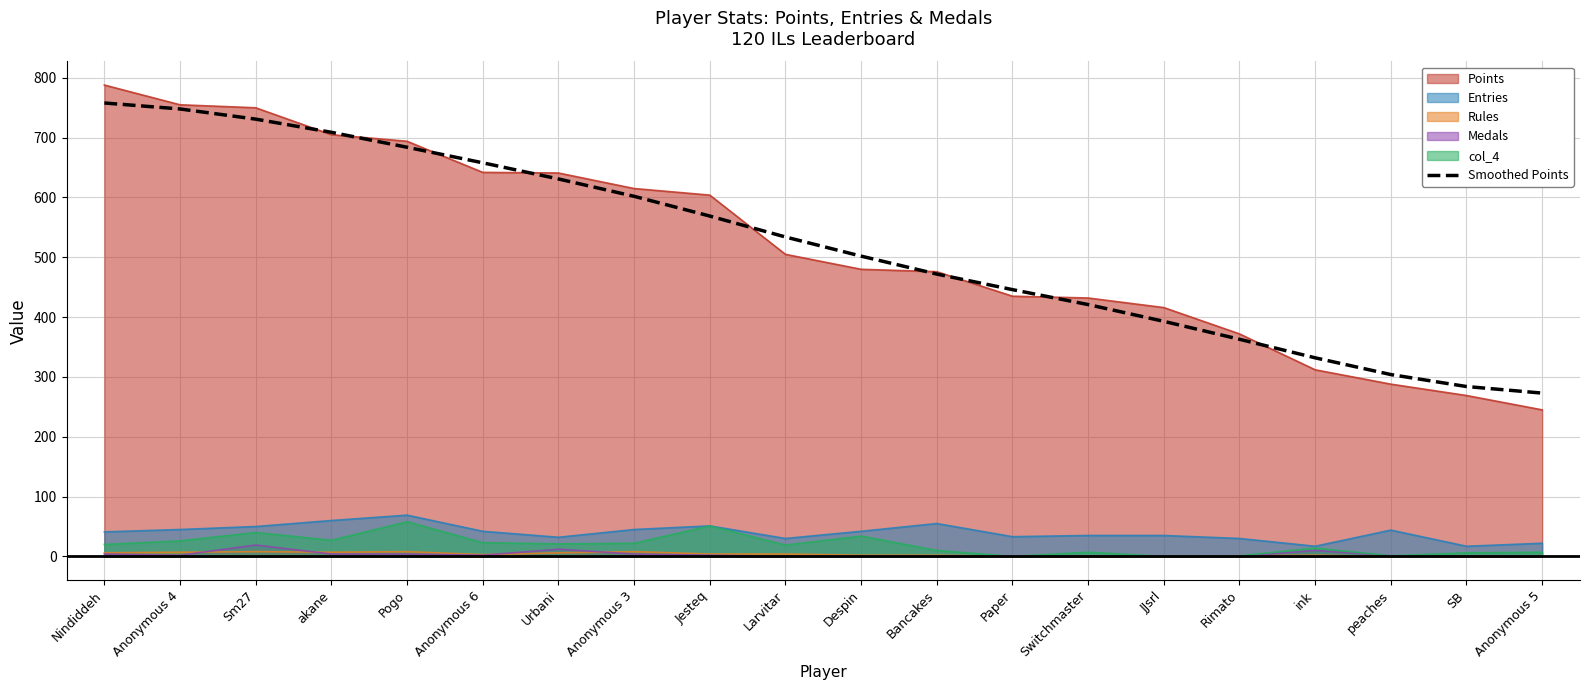

List the labels in order of value, smallest first.

Anonymous 5, SB, peaches, ink, Rimato, JJsrl, Switchmaster, Paper, Bancakes, Despin, Larvitar, Jesteq, Anonymous 3, Urbani, Anonymous 6, Pogo, akane, Sm27, Anonymous 4, Nindiddeh